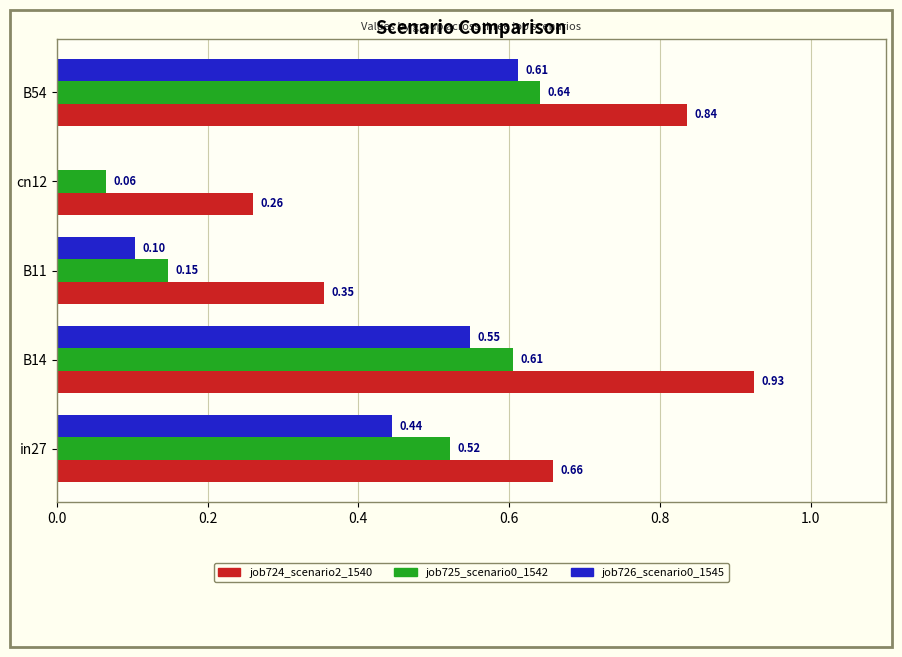

What are all the series names shown in the legend?

job724_scenario2_1540, job725_scenario0_1542, job726_scenario0_1545